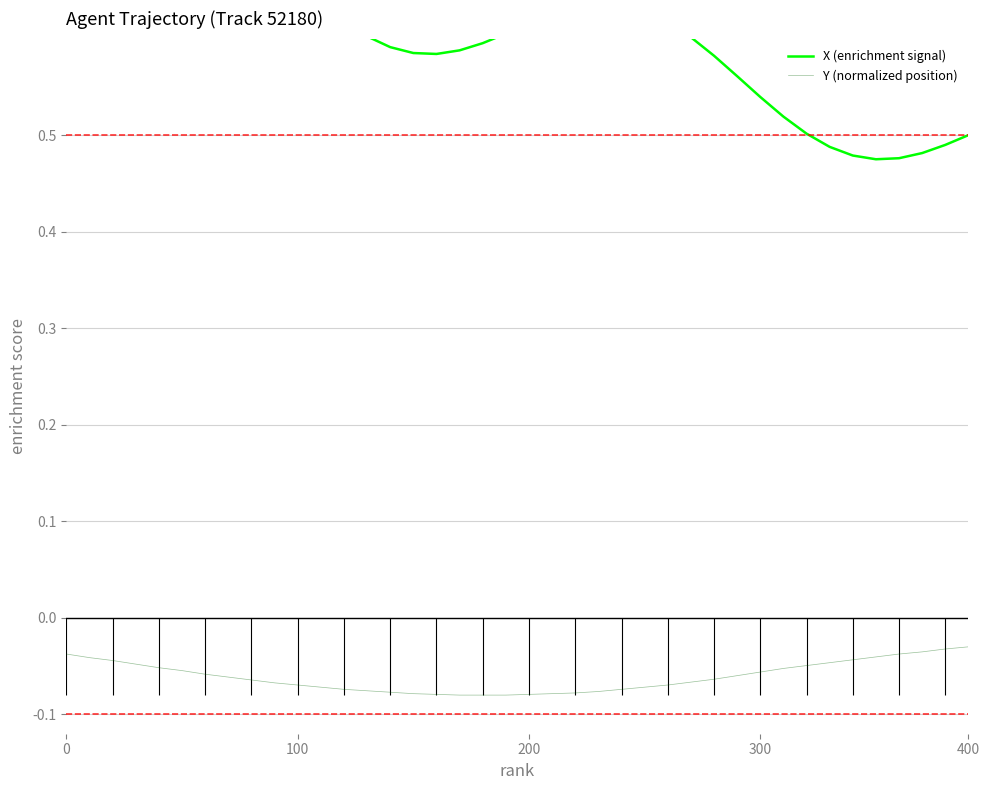

Between 0 and 38, which series saw the biggest shift?

X (enrichment signal)